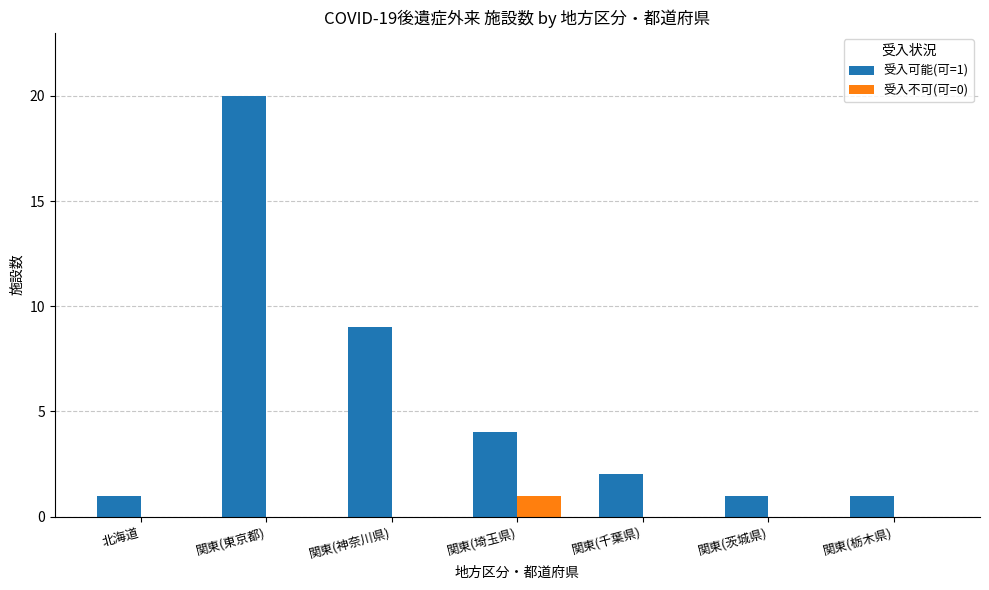

Where does the 受入可能(可=1) series first go above 2?

関東(東京都)